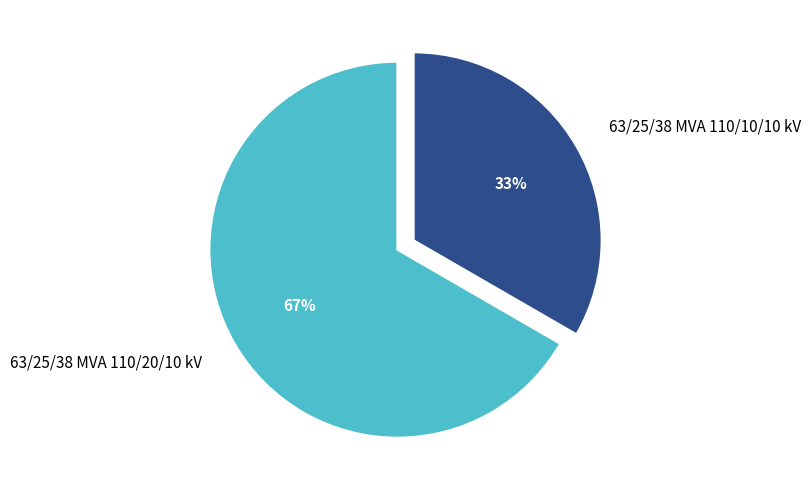

To the nearest percent, what portion does 63/25/38 MVA 110/10/10 kV represent?

33%